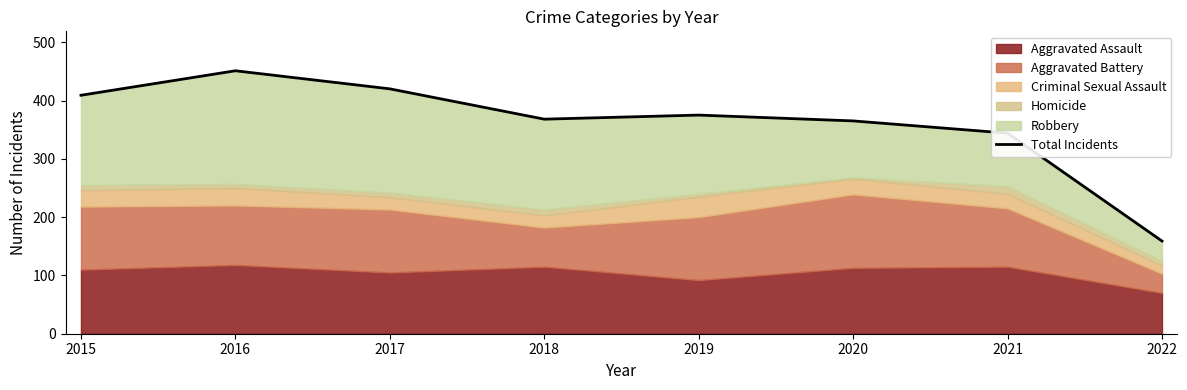

List the labels in order of value, largest first.

2016, 2017, 2015, 2019, 2018, 2020, 2021, 2022